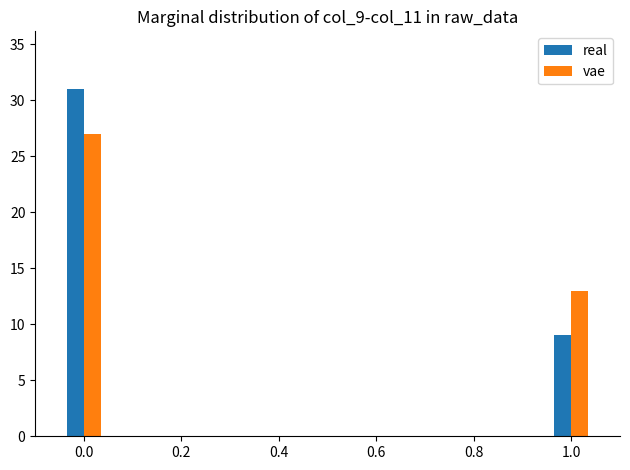

How many bars are there in each group?

2